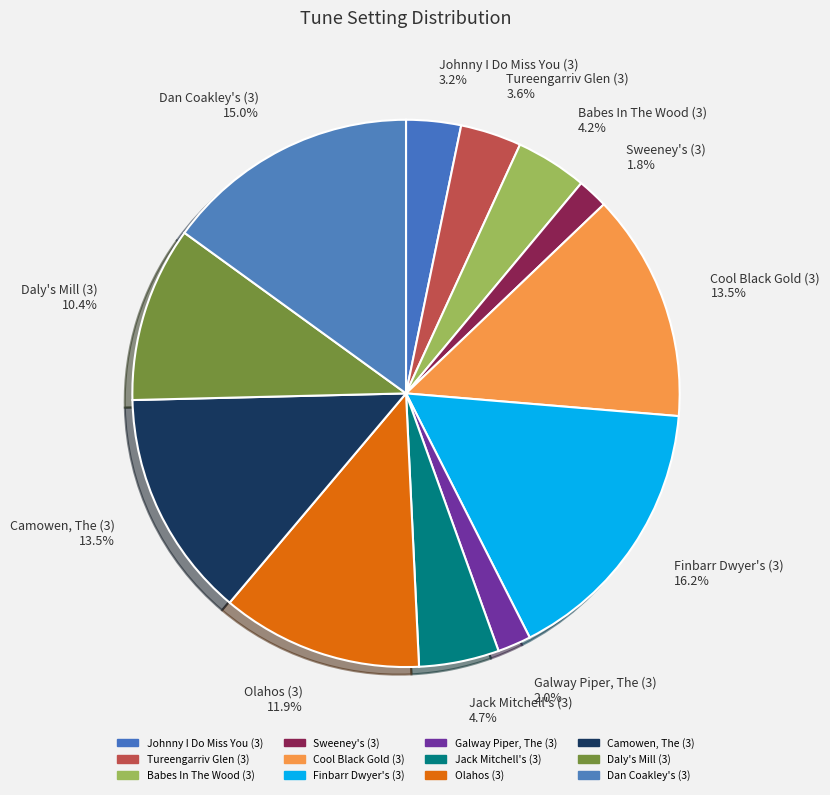

Approximately how many times larger is the value at Galway Piper, The (3) compared to Finbarr Dwyer's (3)?

0.1